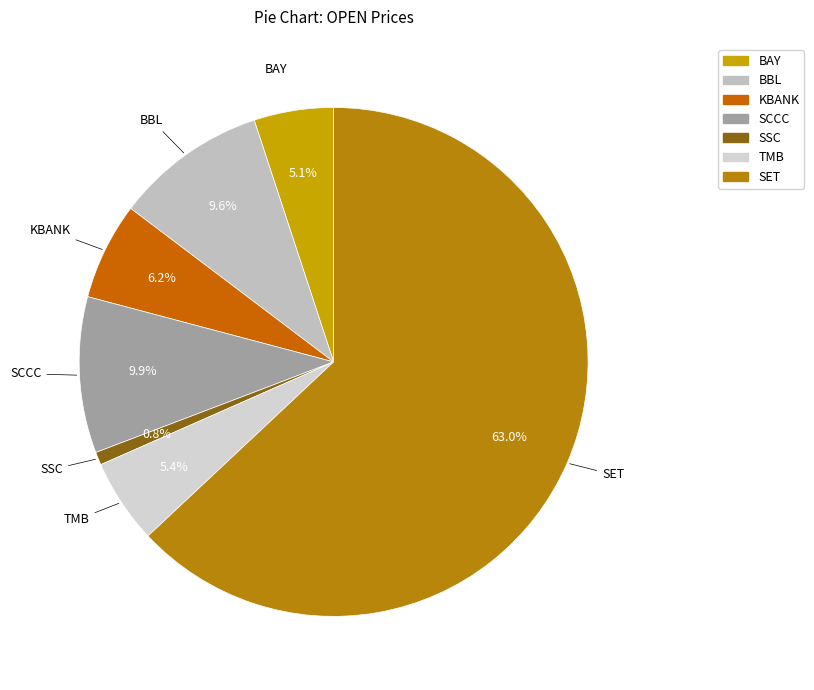

Does any single category account for the majority?

Yes